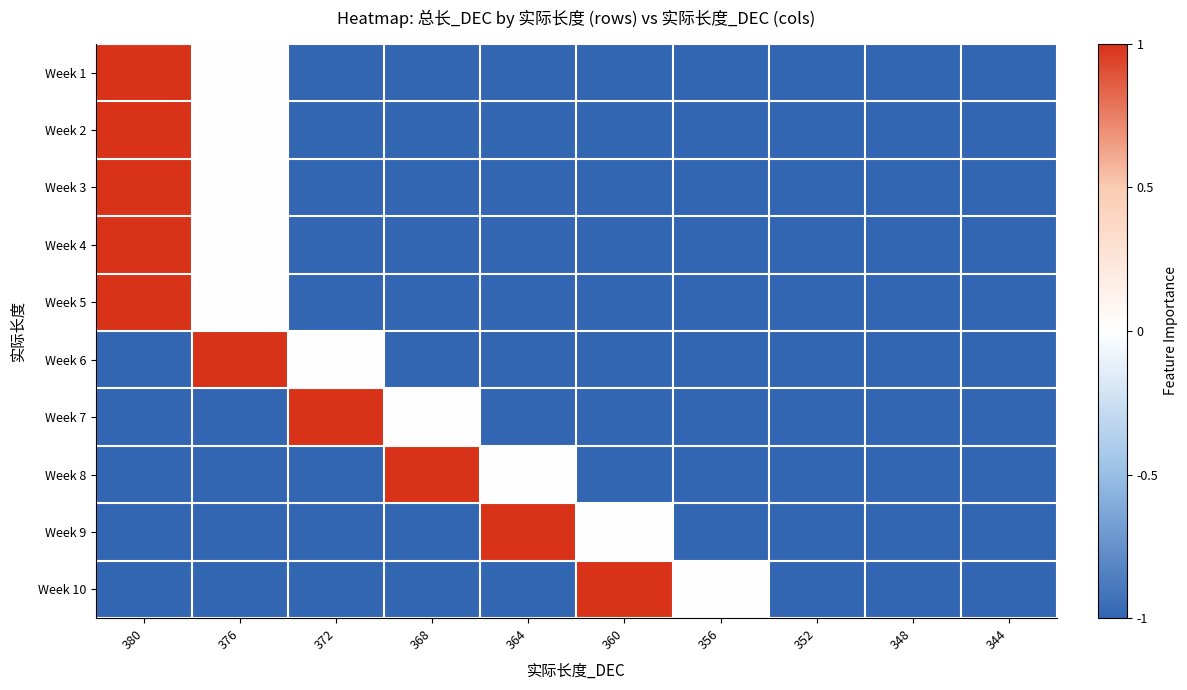

Which has a higher value, 368 or 376?

376